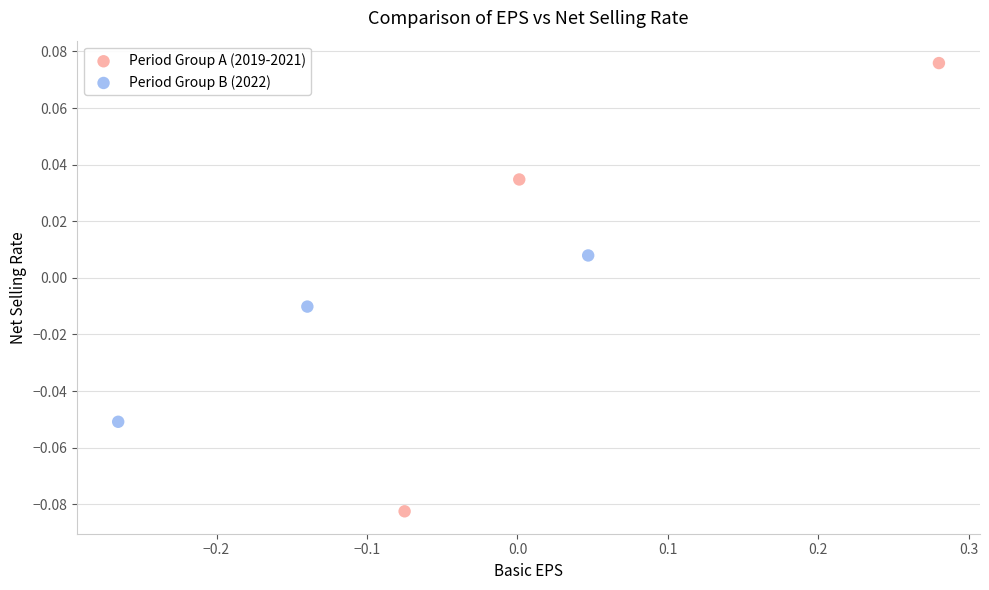

Which series contains the lowest Y value?

Period Group A (2019-2021)